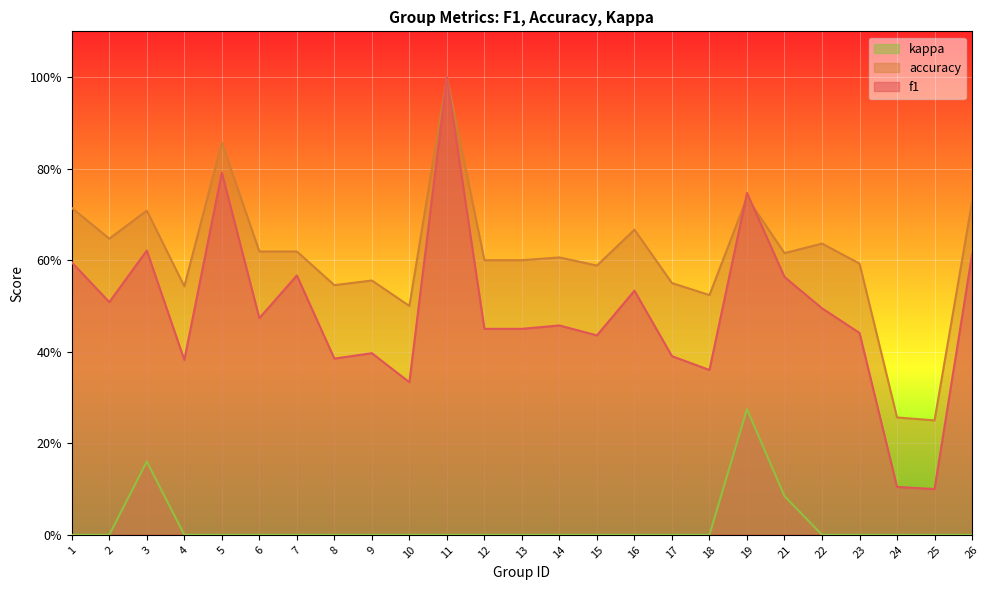

At which category is the sum across all series the highest?

11